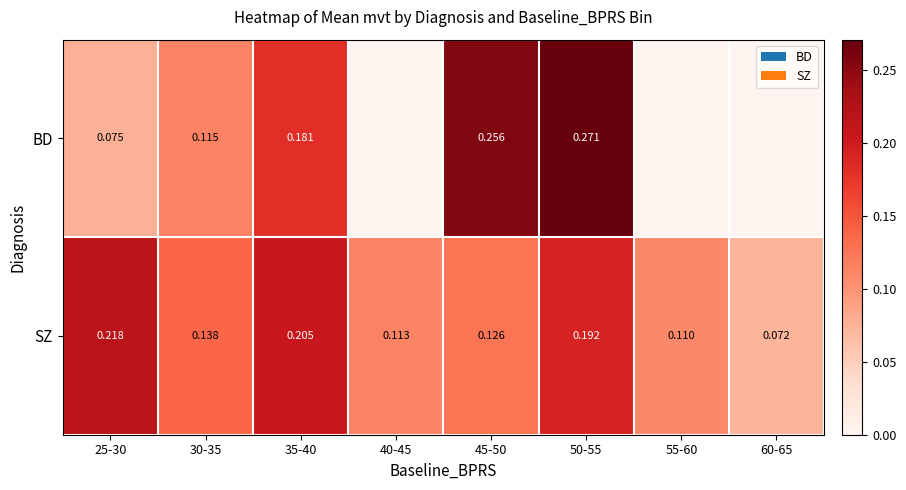

Between 35-40 and 25-30, which is larger?

35-40